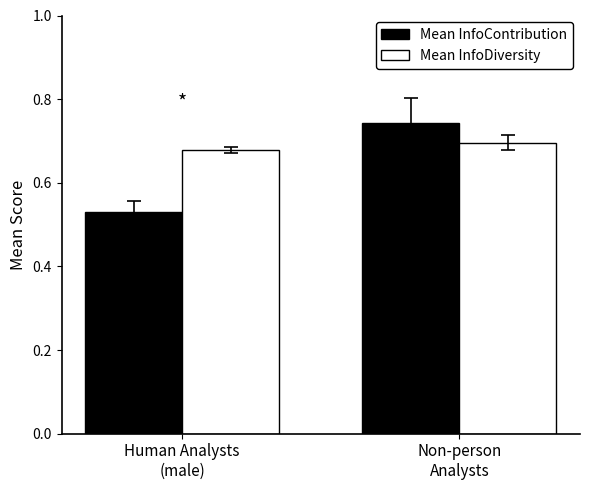

Which series has the widest spread of values?

Mean InfoContribution